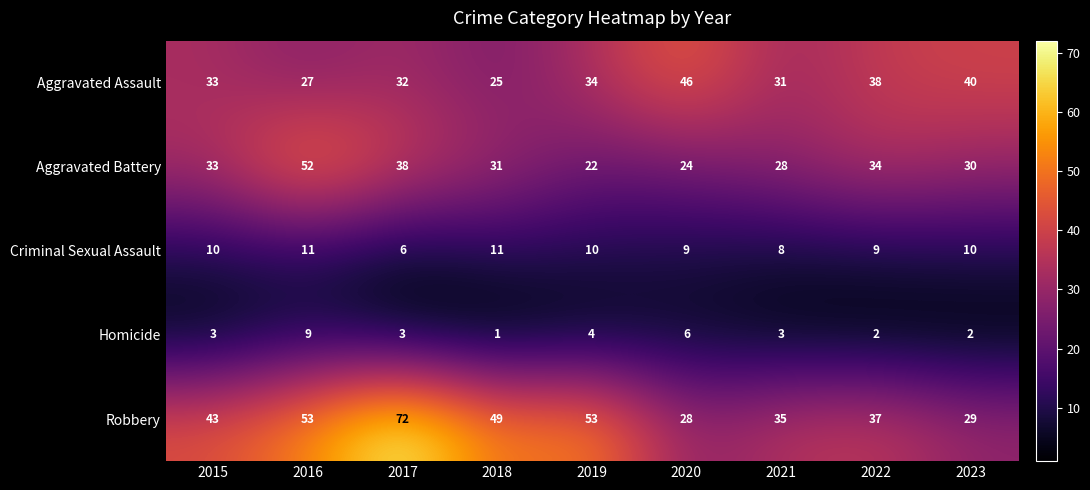

At which label is Robbery closest to 50?

2018